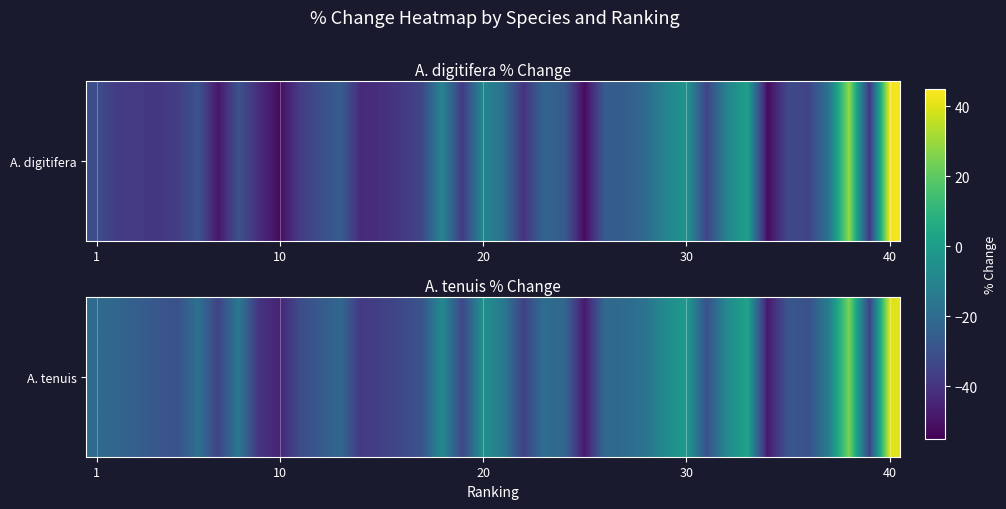

What is the difference between the maximum and minimum values?

88